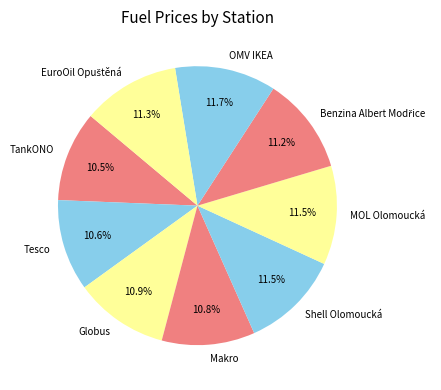

To the nearest percent, what is the difference between the largest and smallest slice percentages?

1%